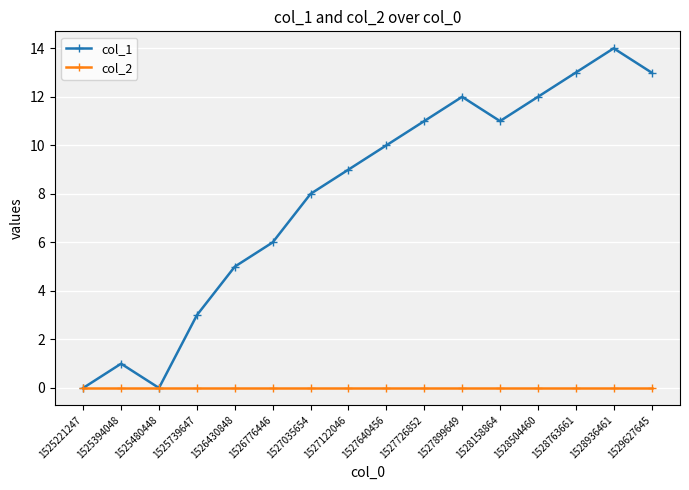

How many distinct data groups are displayed?

2